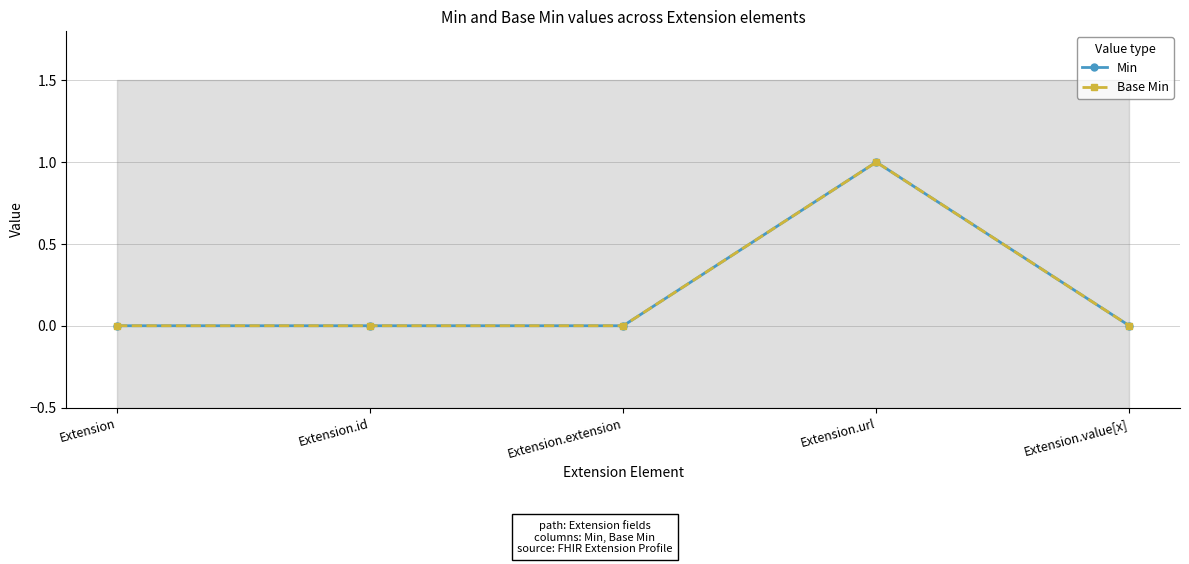

True or false: Base Min and Min intersect in this chart.

False